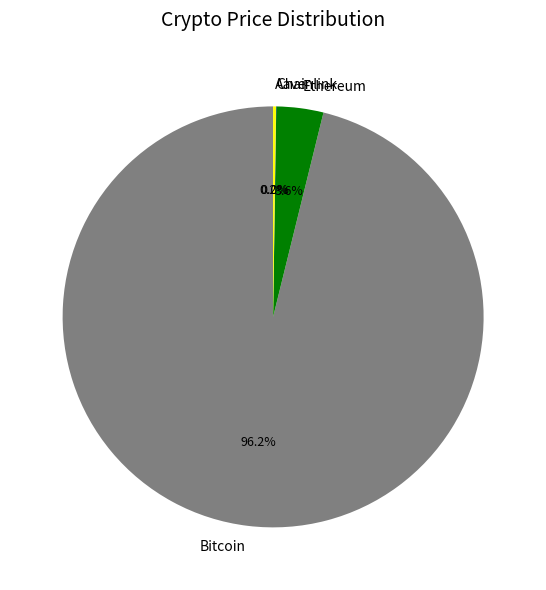

Which slice is the largest?

Bitcoin